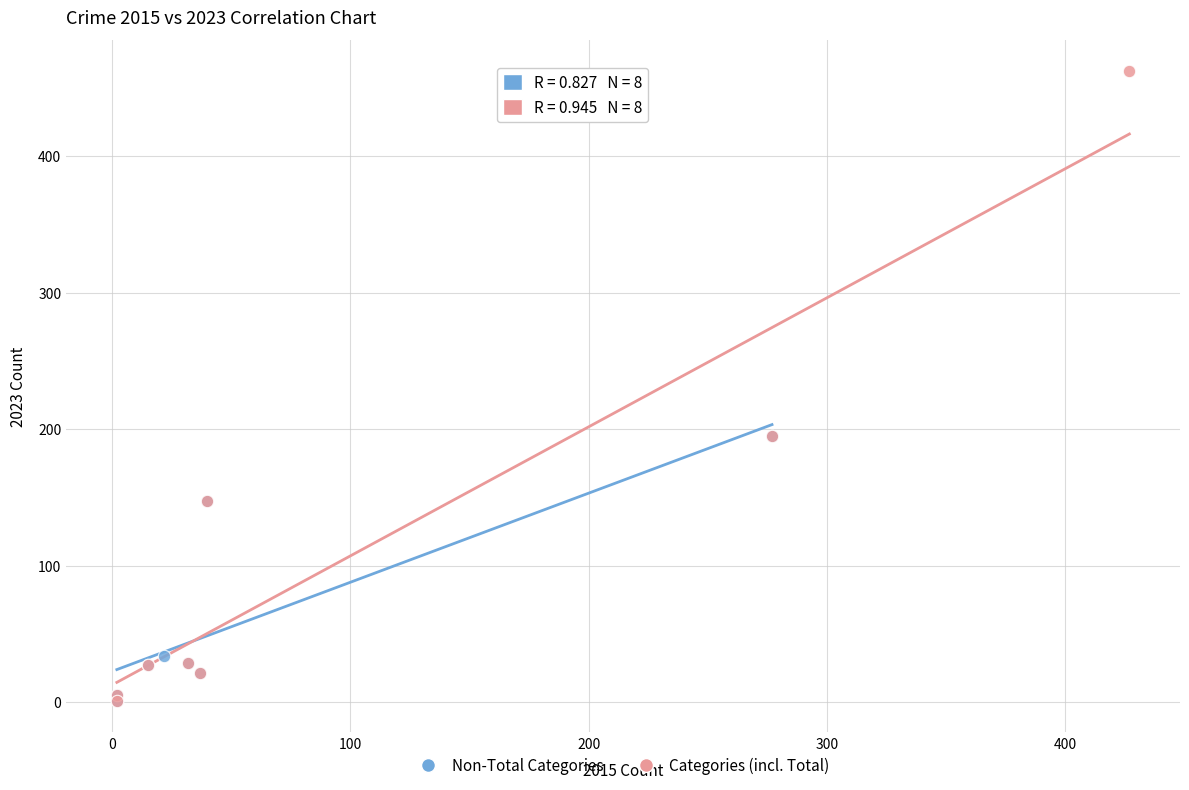

Which series reaches the maximum Y coordinate?

Categories (incl. Total)